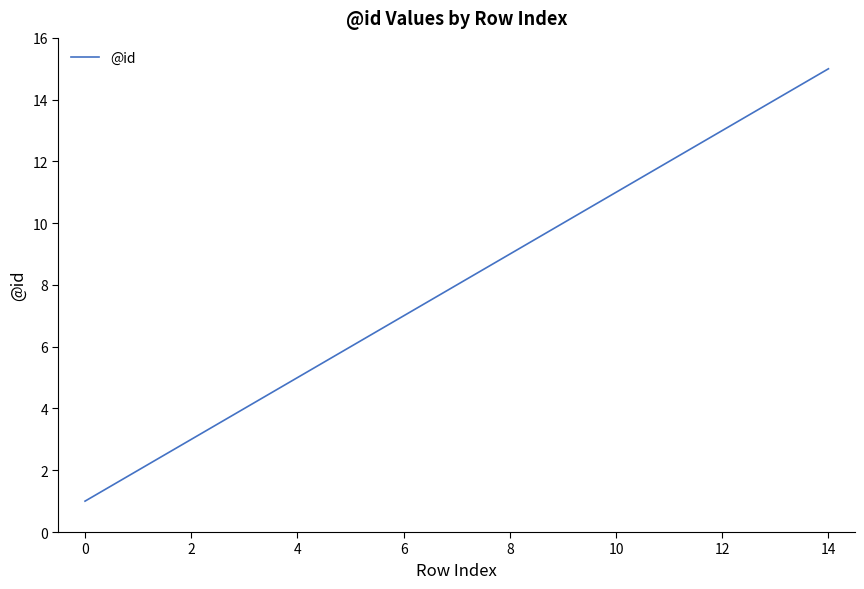

How many lines are shown in the chart?

1